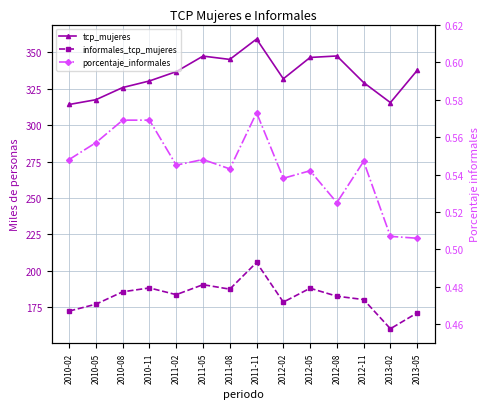

How many series are shown in this chart?

3